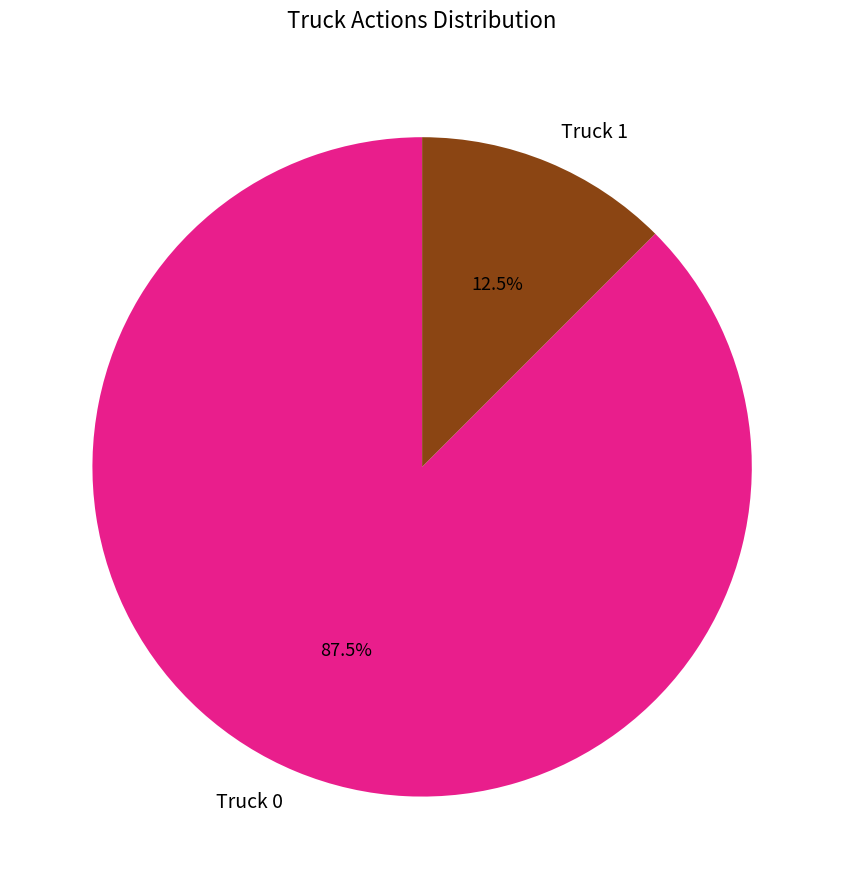

How much of the chart is everything except Truck 0?

12.5%